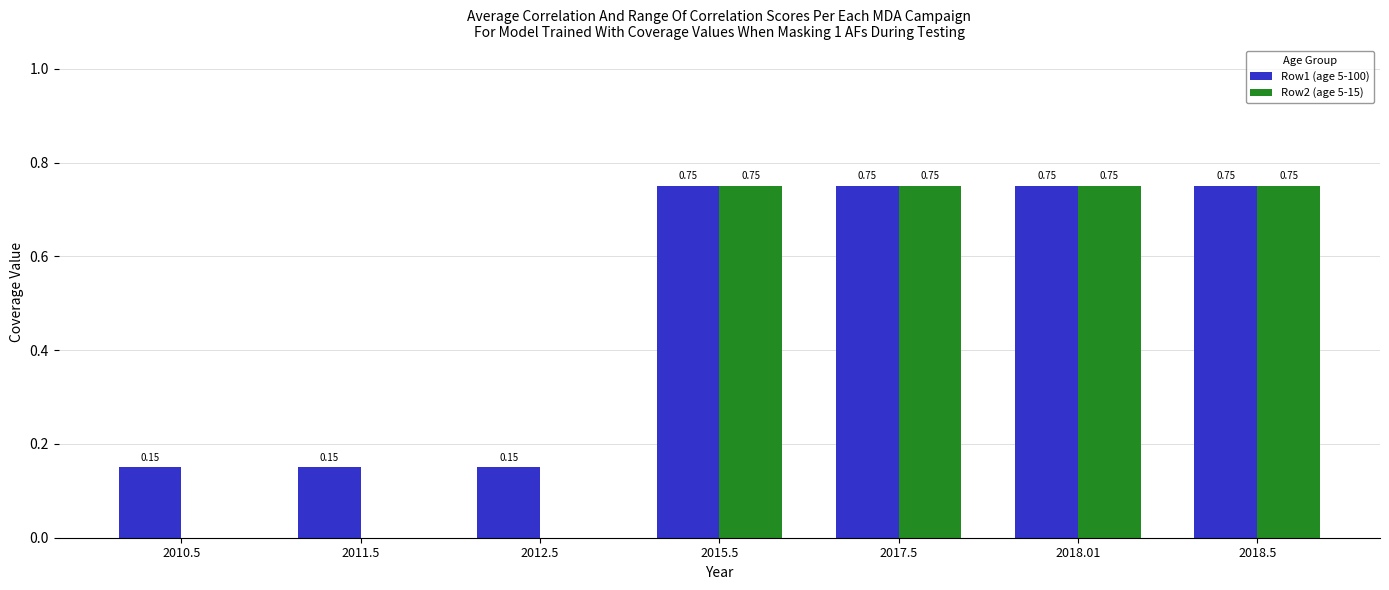

Is the value of Row1 (age 5-100) at 2017.5 greater than the value of Row2 (age 5-15) at 2010.5?

Yes